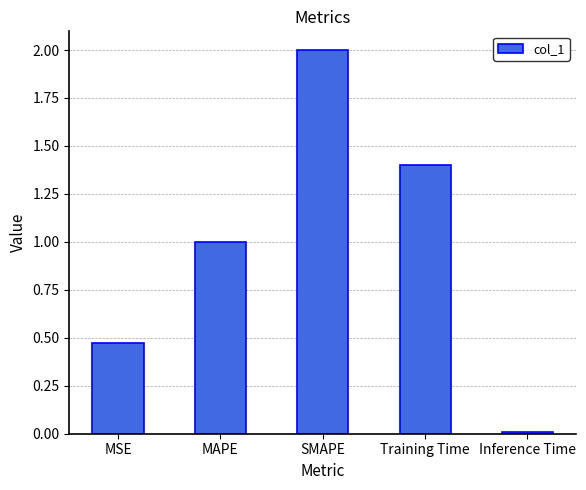

What is the label of the 3rd bar from the left?

SMAPE